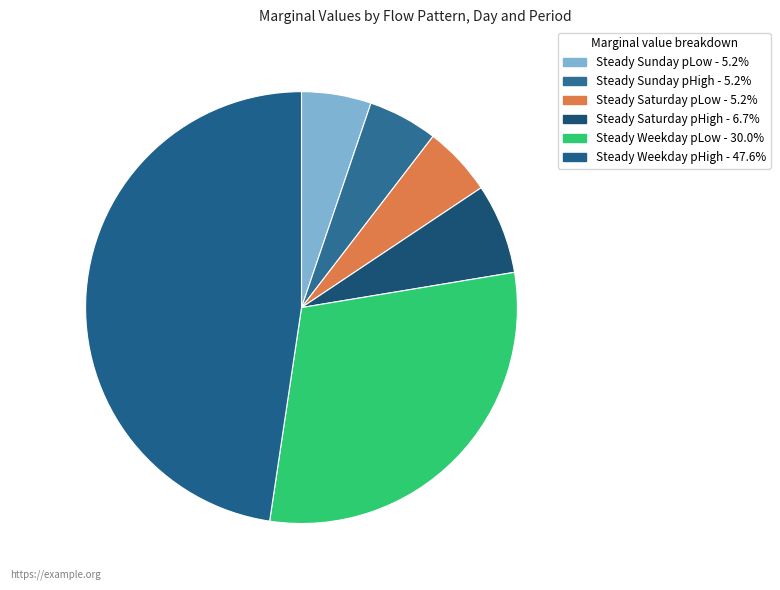

Does any single category account for the majority?

No